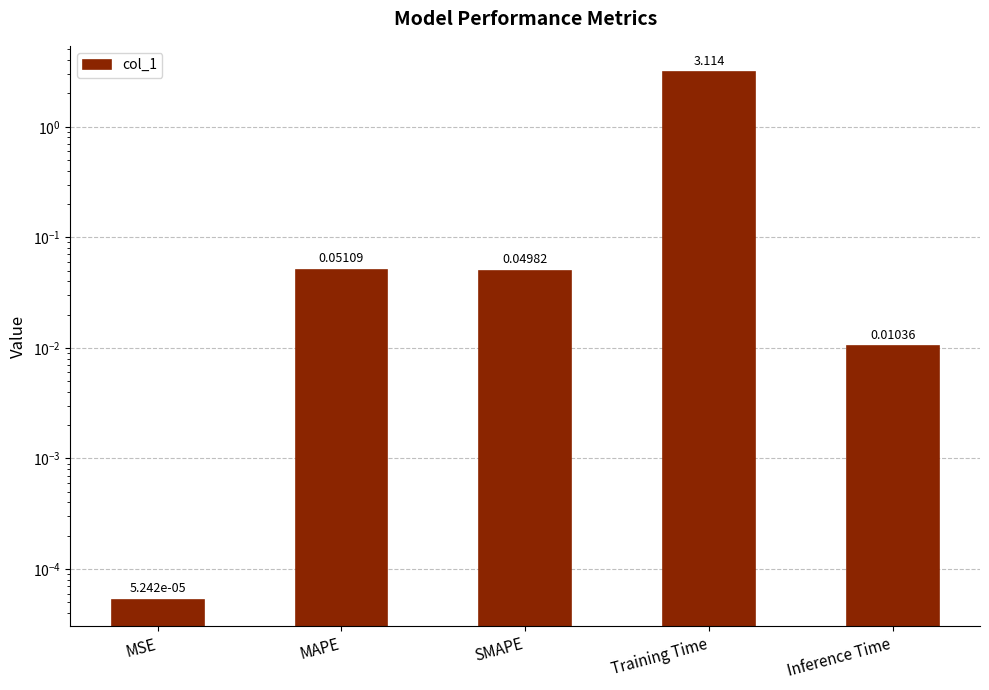

At which label is the value closest to 1?

MAPE